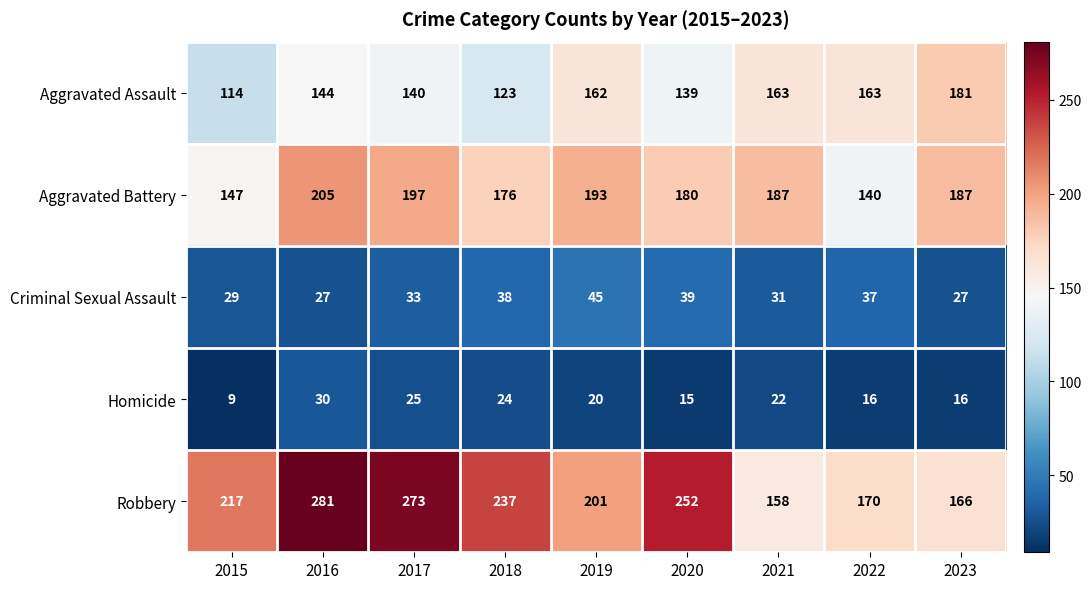

Which series has the widest spread of values?

Robbery